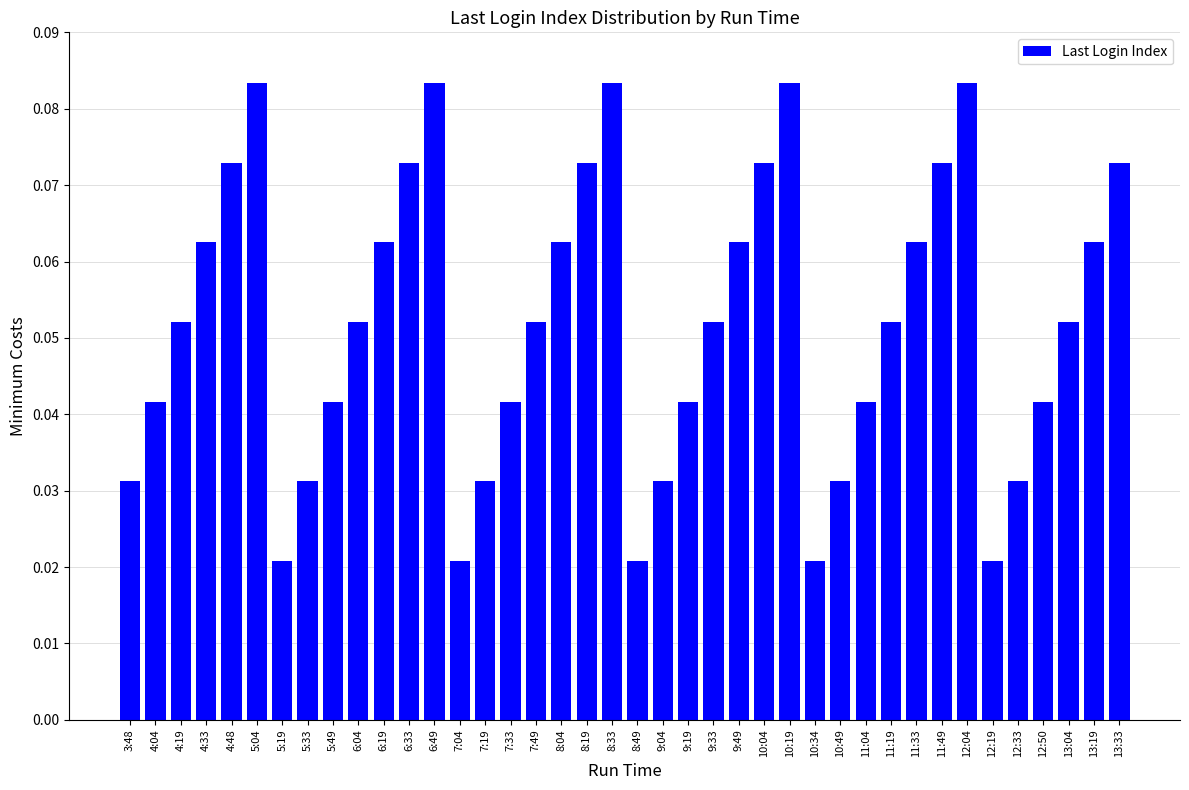

What is the label of the 38th bar from the right?

4:19